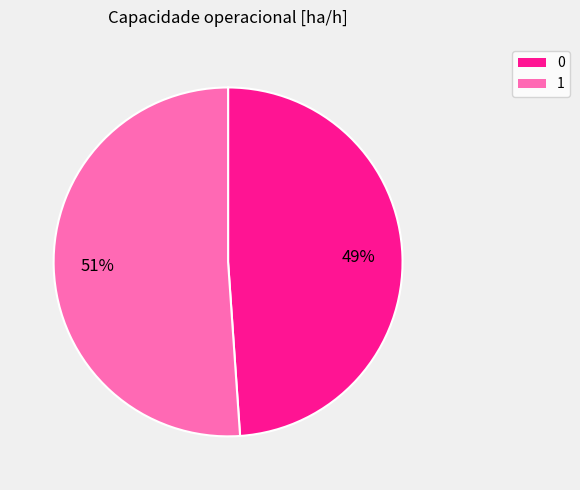

To the nearest percent, what is the combined percentage of 0 and 1?

100%